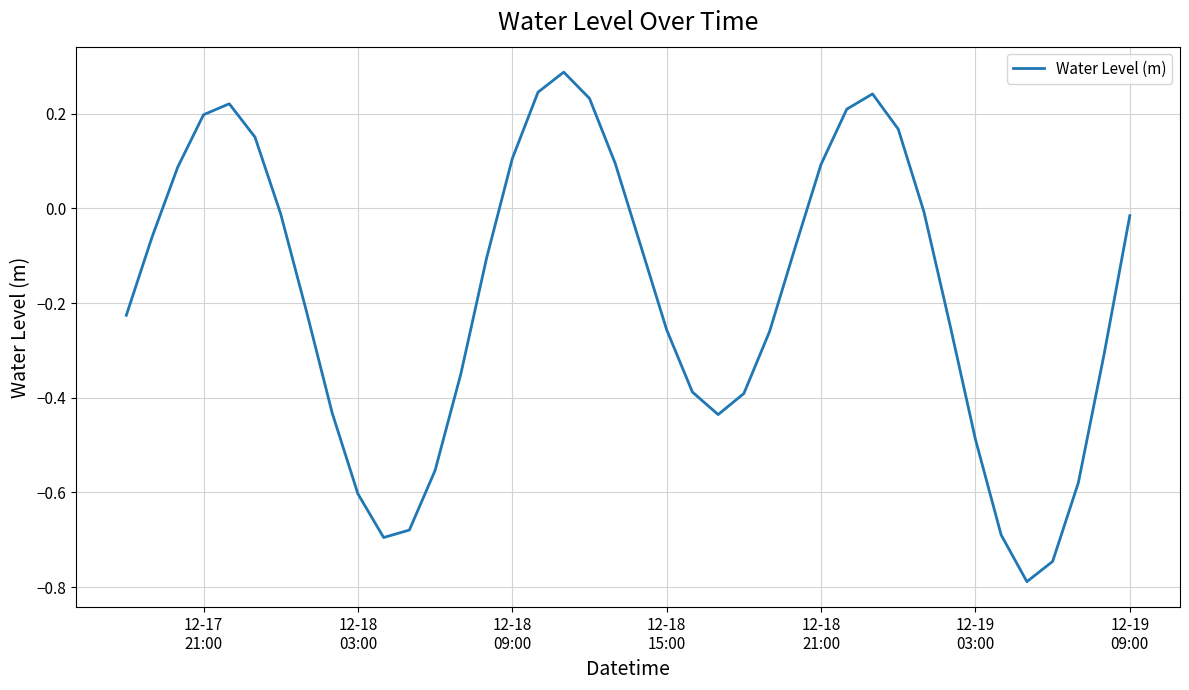

What is the smallest value displayed?

-0.8